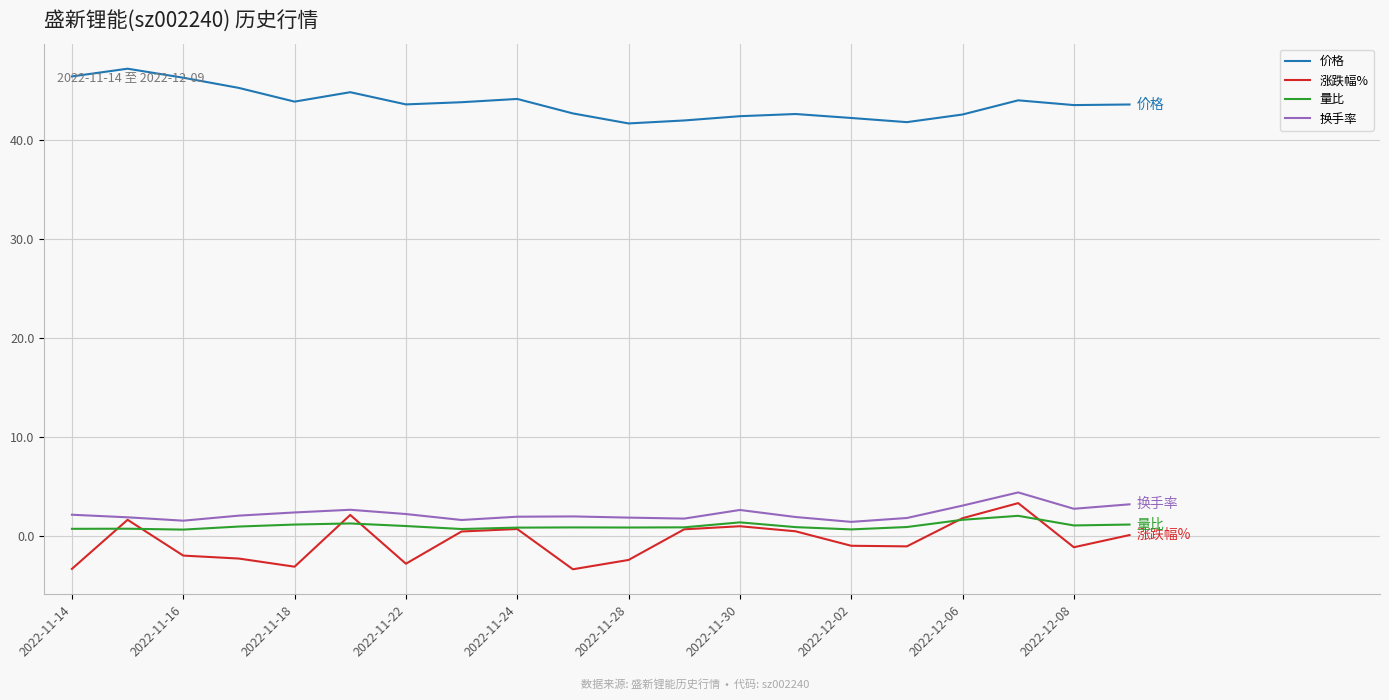

True or false: 价格 and 涨跌幅% intersect in this chart.

False